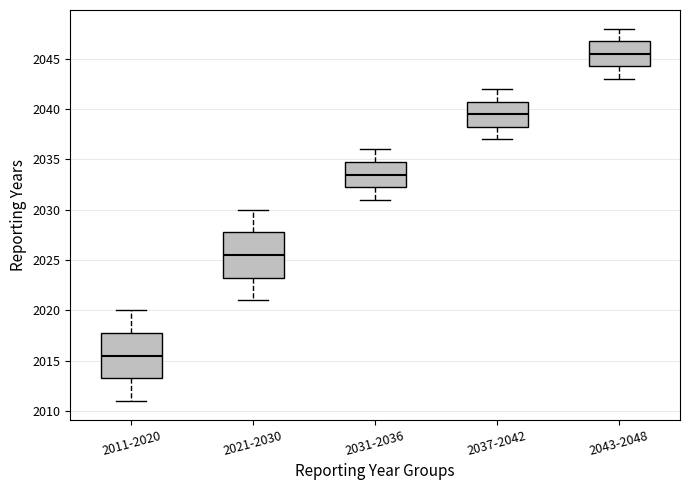

Reading left to right, read every box against the y-axis: the position of its median line, the range the box covers, and the ends of its whiskers. The values are not printed on the chart, so give them approximately, as read against the axis.

2011-2020: median 2015.5, box 2013.5 to 2018.0, whiskers 2011.0 to 2020.0
2021-2030: median 2025.5, box 2023.5 to 2028.0, whiskers 2021.0 to 2030.0
2031-2036: median 2033.5, box 2032.5 to 2035.0, whiskers 2031.0 to 2036.0
2037-2042: median 2039.5, box 2038.5 to 2041.0, whiskers 2037.0 to 2042.0
2043-2048: median 2045.5, box 2044.5 to 2047.0, whiskers 2043.0 to 2048.0